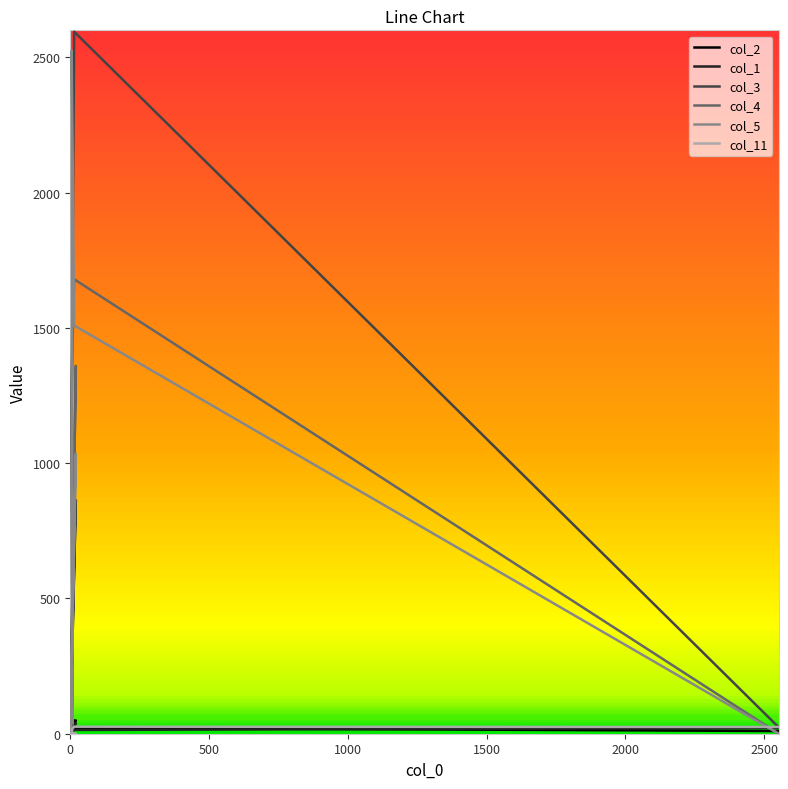

How many interior local peaks does the col_11 series have?

3